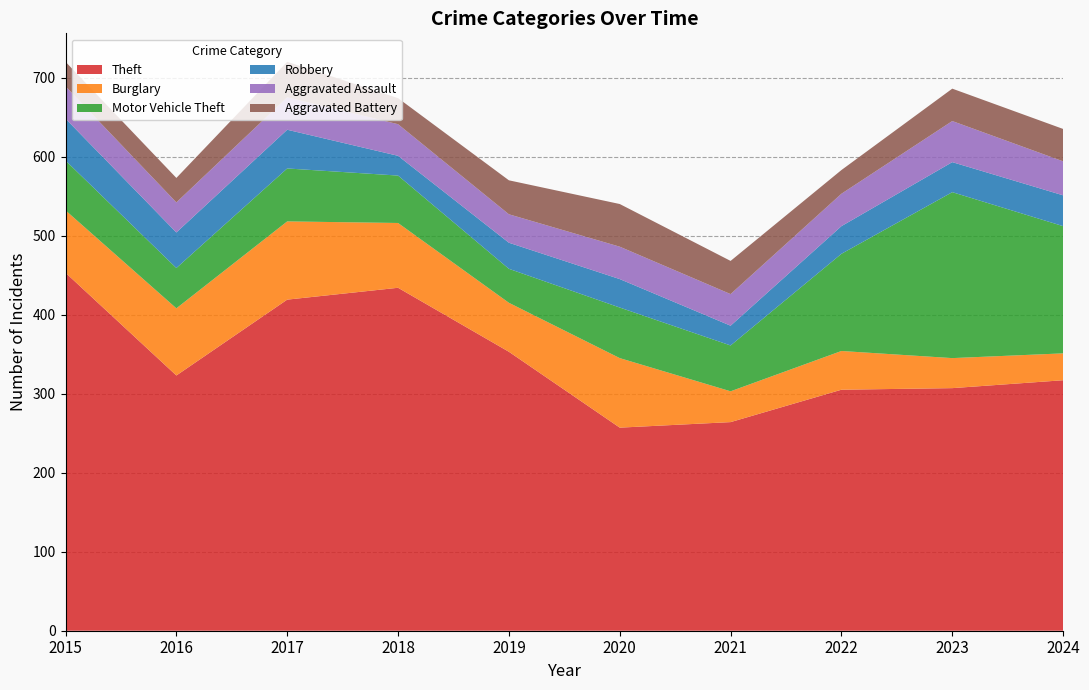

Reading left to right, extract all data points from this chart.

Theft: 453	323	419	434	353	257	264	305	307	317
Burglary: 79	85	99	82	62	88	39	49	38	34
Motor Vehicle Theft: 63	51	67	60	43	64	58	123	210	161
Robbery: 53	45	49	25	33	36	25	35	38	39
Aggravated Assault: 41	38	41	40	36	41	40	41	52	43
Aggravated Battery: 31	31	45	33	43	54	42	30	41	41